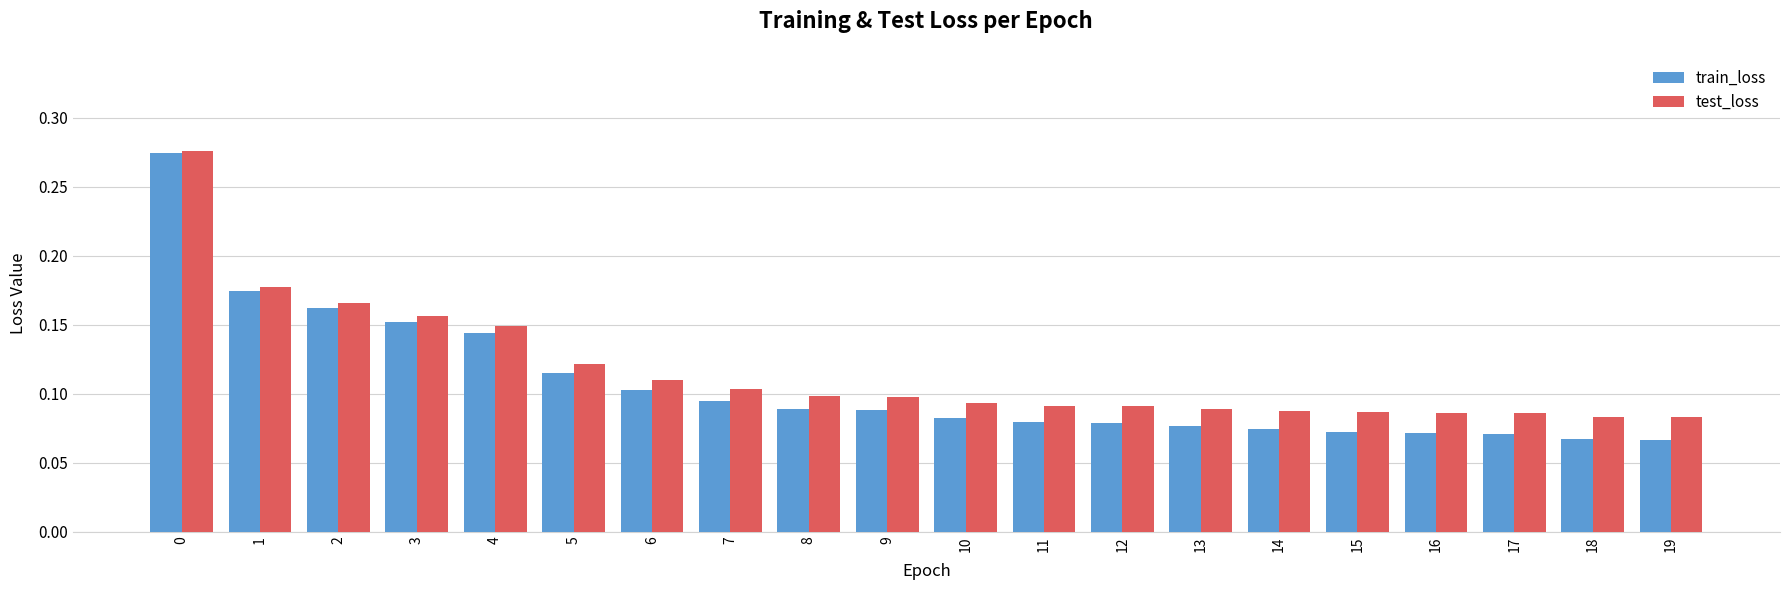

What is the sum of the test_loss values at 0 and 11?

0.4